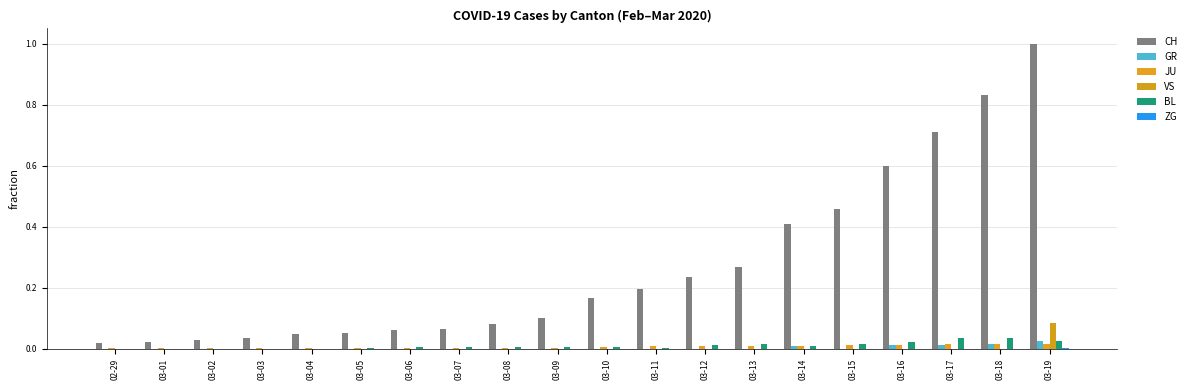

Reading left to right, extract all data points from this chart.

CH: 0.0	0.0	0.0	0.0	0.0	0.1	0.1	0.1	0.1	0.1	0.2	0.2	0.2	0.3	0.4	0.5	0.6	0.7	0.8	1.0
GR: 0.0	0.0	0.0	0.0	0.0	0.0	0.0	0.0	0.0	0.0	0.0	0.0	0.0	0.0	0.0	0.0	0.0	0.0	0.0	0.0
JU: 0.0	0.0	0.0	0.0	0.0	0.0	0.0	0.0	0.0	0.0	0.0	0.0	0.0	0.0	0.0	0.0	0.0	0.0	0.0	0.0
VS: 0.0	0.0	0.0	0.0	0.0	0.0	0.0	0.0	0.0	0.0	0.0	0.0	0.0	0.0	0.0	0.0	0.0	0.0	0.0	0.1
BL: 0.0	0.0	0.0	0.0	0.0	0.0	0.0	0.0	0.0	0.0	0.0	0.0	0.0	0.0	0.0	0.0	0.0	0.0	0.0	0.0
ZG: 0.0	0.0	0.0	0.0	0.0	0.0	0.0	0.0	0.0	0.0	0.0	0.0	0.0	0.0	0.0	0.0	0.0	0.0	0.0	0.0